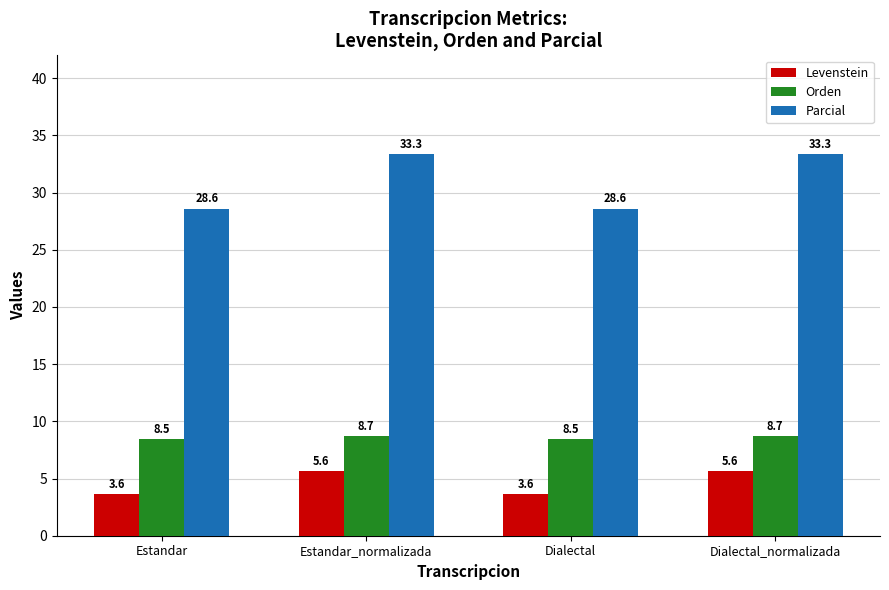

What is the maximum value for Parcial?

33.3